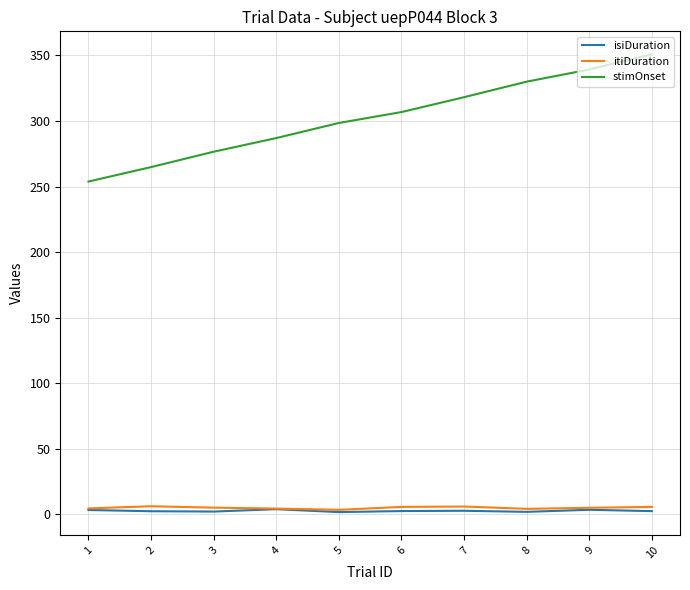

Which series has the largest total across all categories?

stimOnset